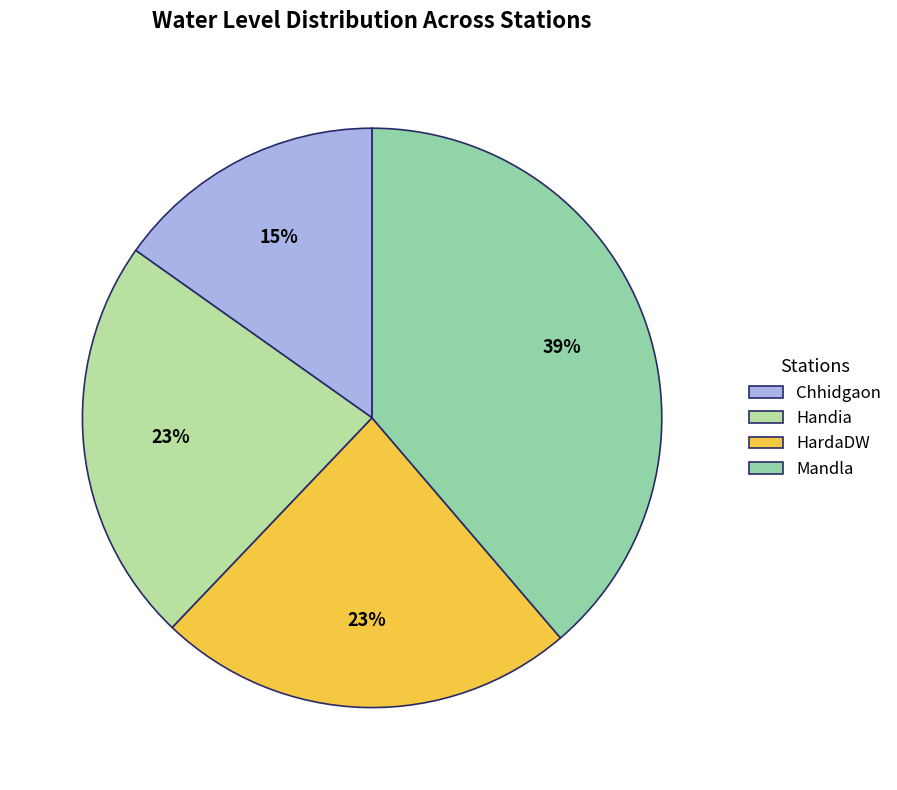

What is the smallest slice in the pie chart?

Chhidgaon